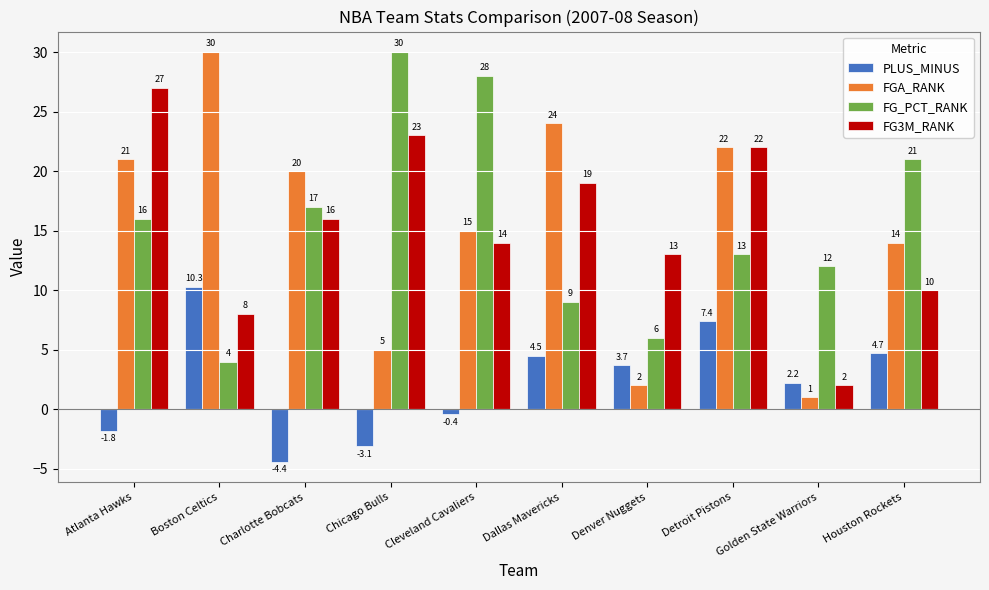

Reading right to left, list all the values displayed in this chart.

PLUS_MINUS: Houston Rockets=4.7	Golden State Warriors=2.2	Detroit Pistons=7.4	Denver Nuggets=3.7	Dallas Mavericks=4.5	Cleveland Cavaliers=-0.4	Chicago Bulls=-3.1	Charlotte Bobcats=-4.4	Boston Celtics=10.3	Atlanta Hawks=-1.8
FGA_RANK: Houston Rockets=14.0	Golden State Warriors=1.0	Detroit Pistons=22.0	Denver Nuggets=2.0	Dallas Mavericks=24.0	Cleveland Cavaliers=15.0	Chicago Bulls=5.0	Charlotte Bobcats=20.0	Boston Celtics=30.0	Atlanta Hawks=21.0
FG_PCT_RANK: Houston Rockets=21.0	Golden State Warriors=12.0	Detroit Pistons=13.0	Denver Nuggets=6.0	Dallas Mavericks=9.0	Cleveland Cavaliers=28.0	Chicago Bulls=30.0	Charlotte Bobcats=17.0	Boston Celtics=4.0	Atlanta Hawks=16.0
FG3M_RANK: Houston Rockets=10.0	Golden State Warriors=2.0	Detroit Pistons=22.0	Denver Nuggets=13.0	Dallas Mavericks=19.0	Cleveland Cavaliers=14.0	Chicago Bulls=23.0	Charlotte Bobcats=16.0	Boston Celtics=8.0	Atlanta Hawks=27.0